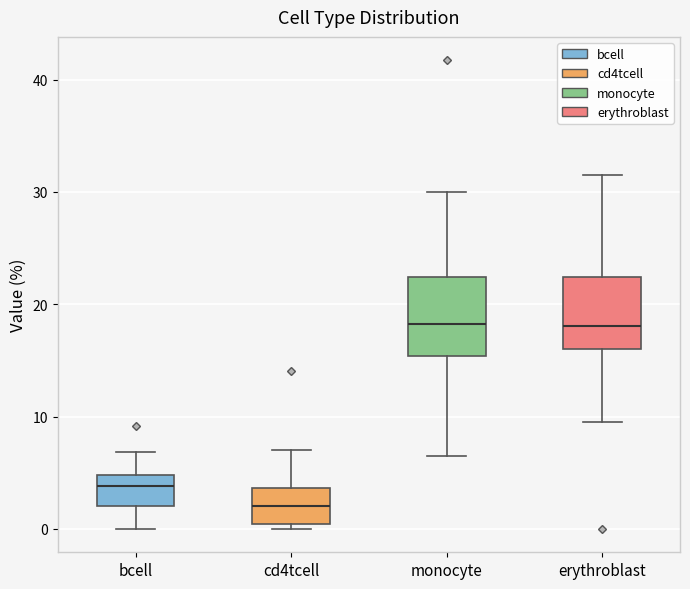

Reading left to right, read every box against the y-axis: the position of its median line, the range the box covers, and the ends of its whiskers. The values are not printed on the chart, so give them approximately, as read against the axis.

bcell: median 4, box 2 to 5, whiskers 0 to 7
cd4tcell: median 2, box 0 to 4, whiskers 0 (just below the box's lower edge) to 7
monocyte: median 18, box 15 to 22, whiskers 6 to 30
erythroblast: median 18, box 16 to 22, whiskers 10 to 32